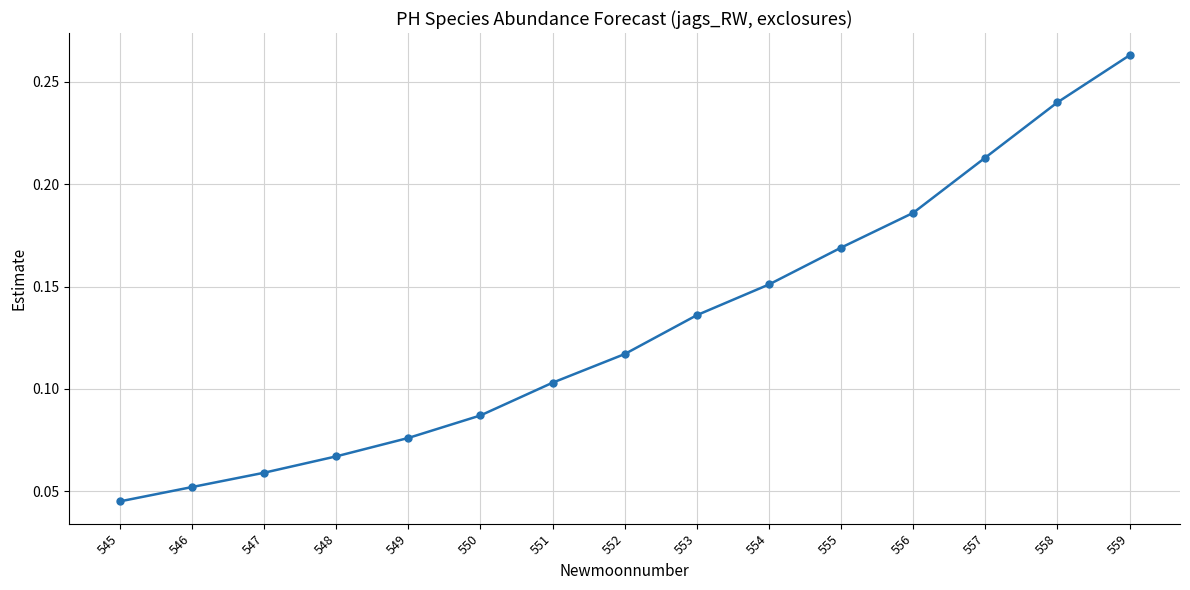

Which has a higher value, 552 or 558?

558